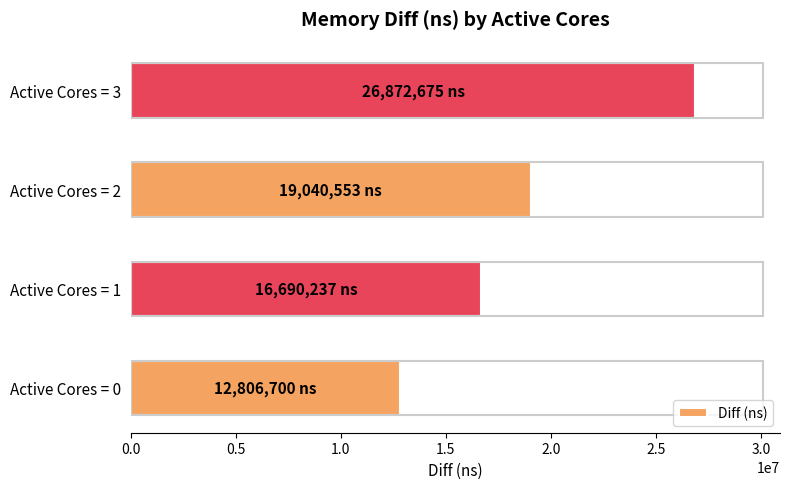

Count the values in the range 16690237 to 26872675.

3